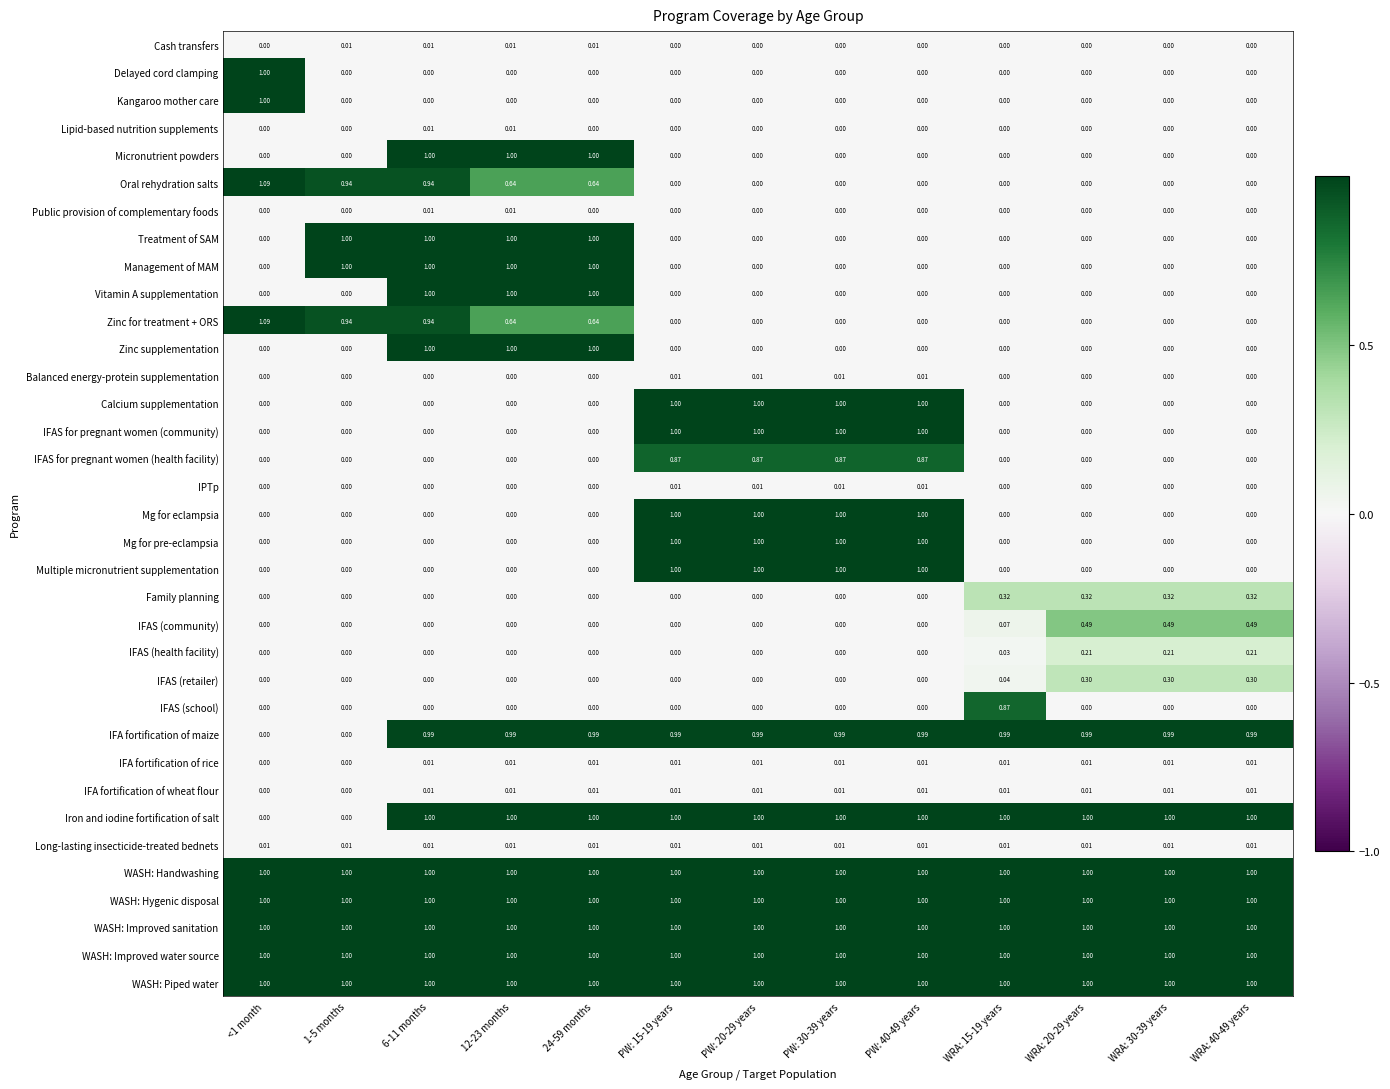

Is the value of WASH: Hygenic disposal at PW: 20-29 years greater than the value of Long-lasting insecticide-treated bednets at 12-23 months?

Yes